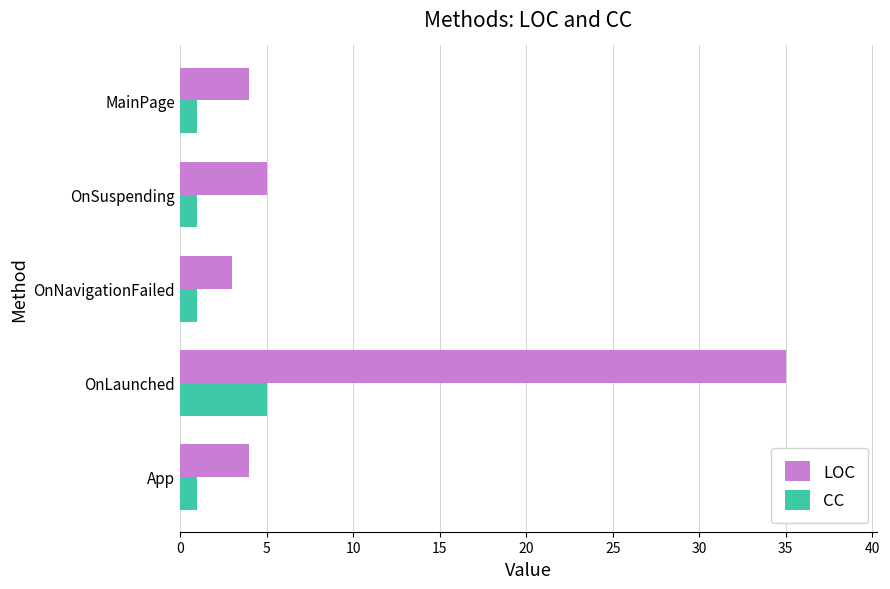

At which label is LOC closest to 19?

OnSuspending